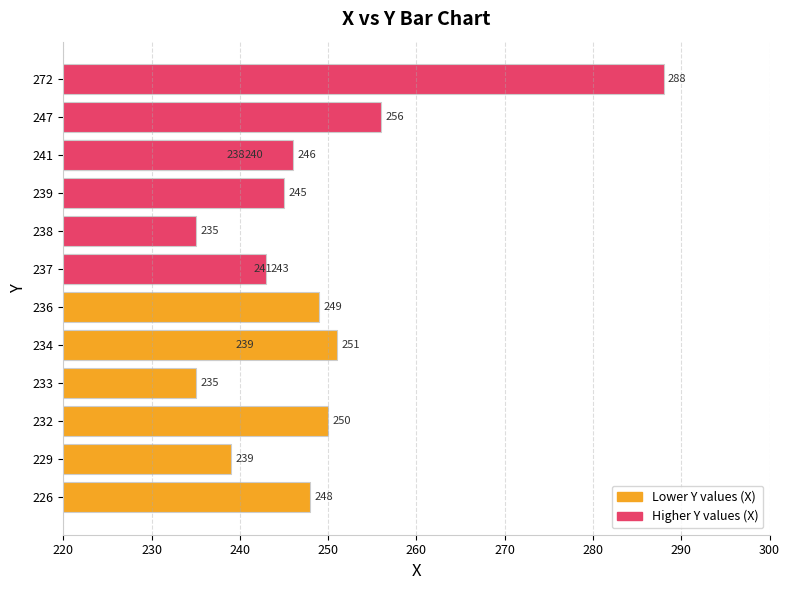

How many data points are above 245?

7